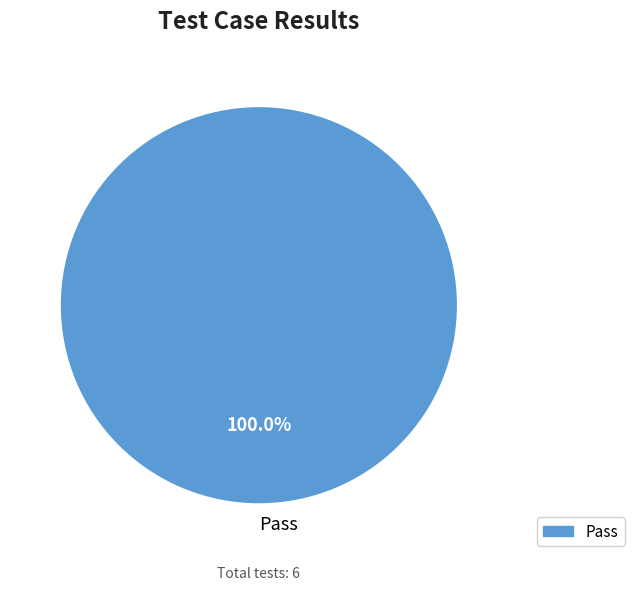

How many segments does this pie chart have?

1